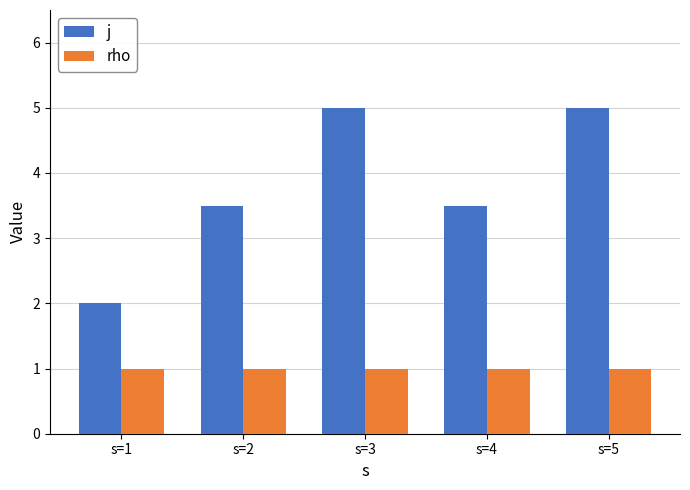

What is the average value of the j series?

3.8